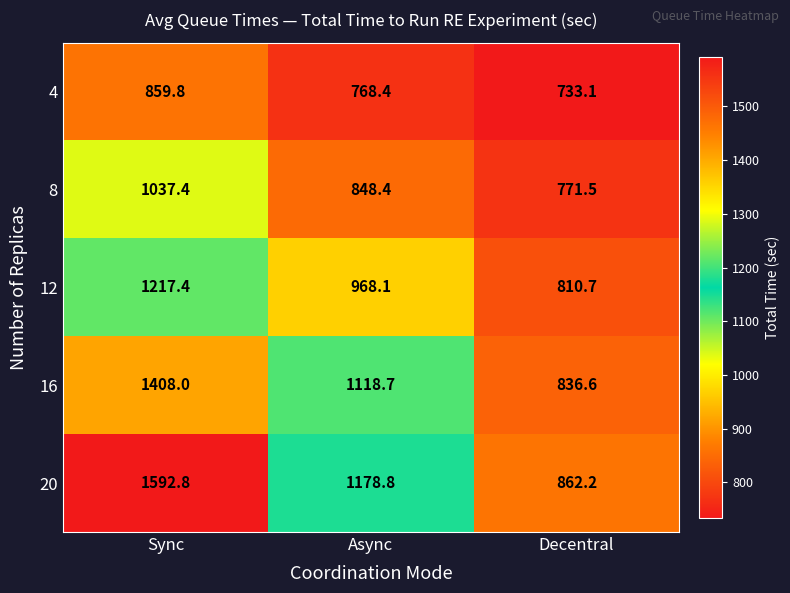

Which category has the highest value in the 20 series?

Sync